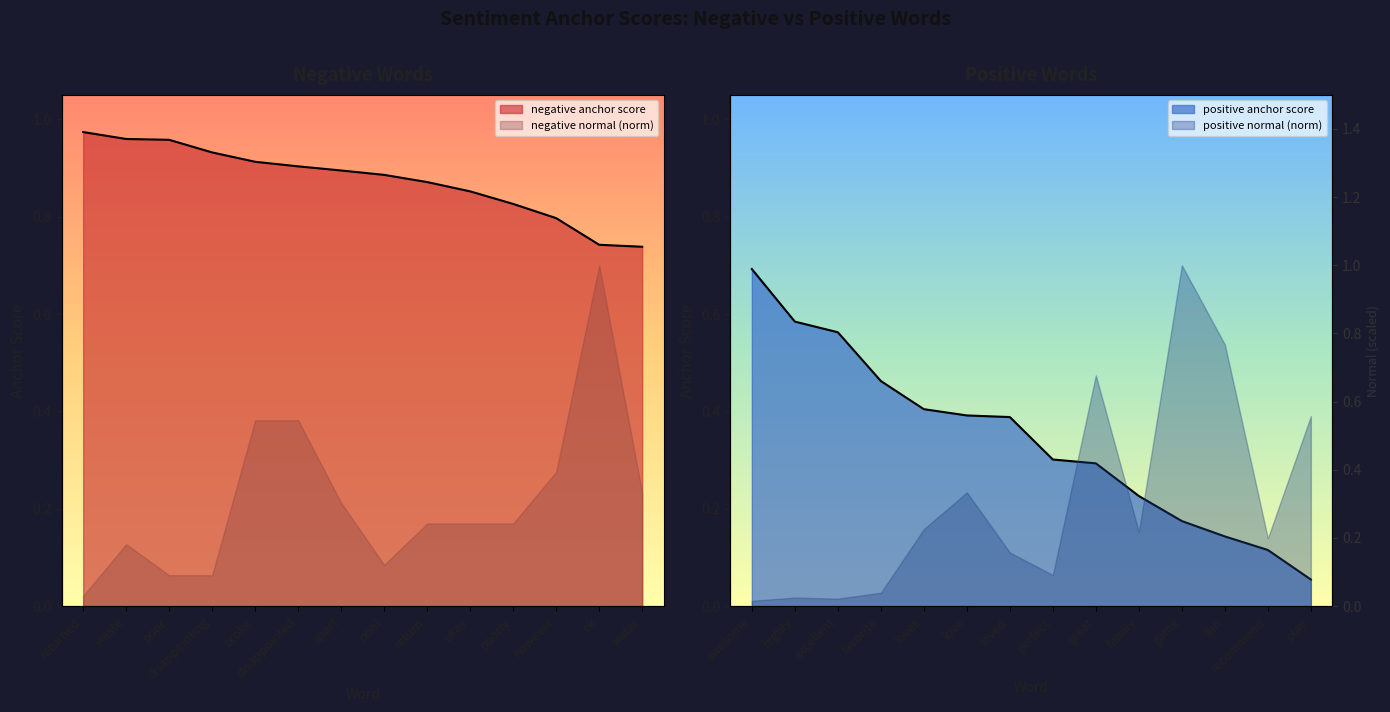

Reading left to right, extract all data points from this chart.

negative anchor score: 1.0	1.0	1.0	0.9	0.9	0.9	0.9	0.9	0.9	0.9	0.8	0.8	0.7	0.7
positive anchor score: 0.7	0.6	0.6	0.5	0.4	0.4	0.4	0.3	0.3	0.2	0.2	0.1	0.1	0.1